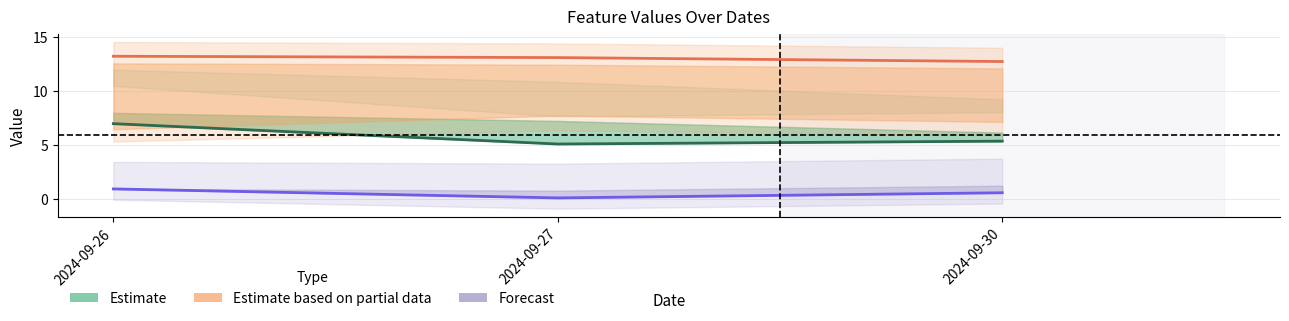

Which series has the widest spread of values?

Estimate